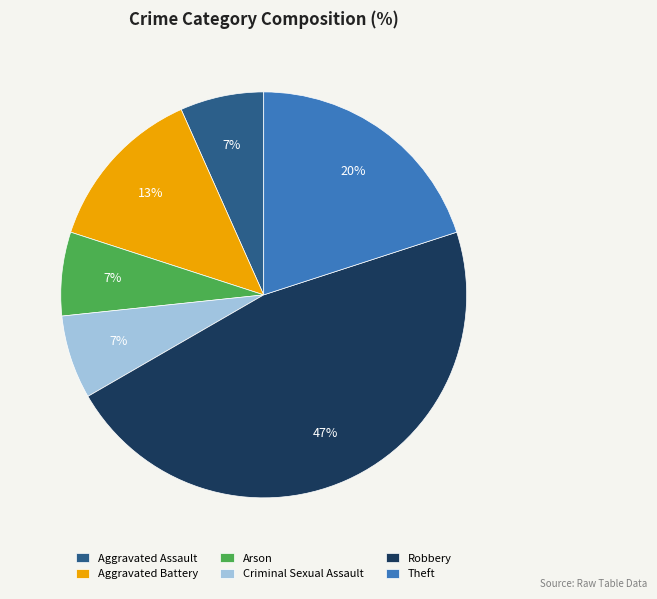

Count the number of slices in the pie.

6